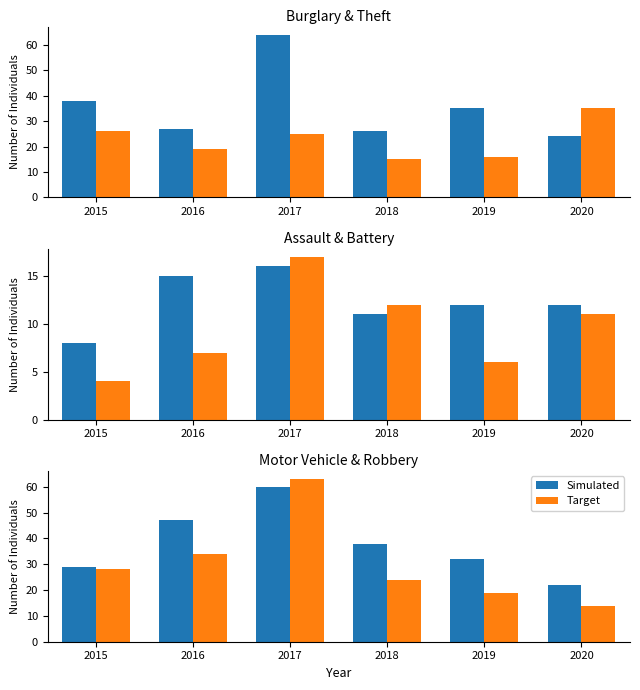

Read the Simulated value at 2015, to the nearest 5.

30